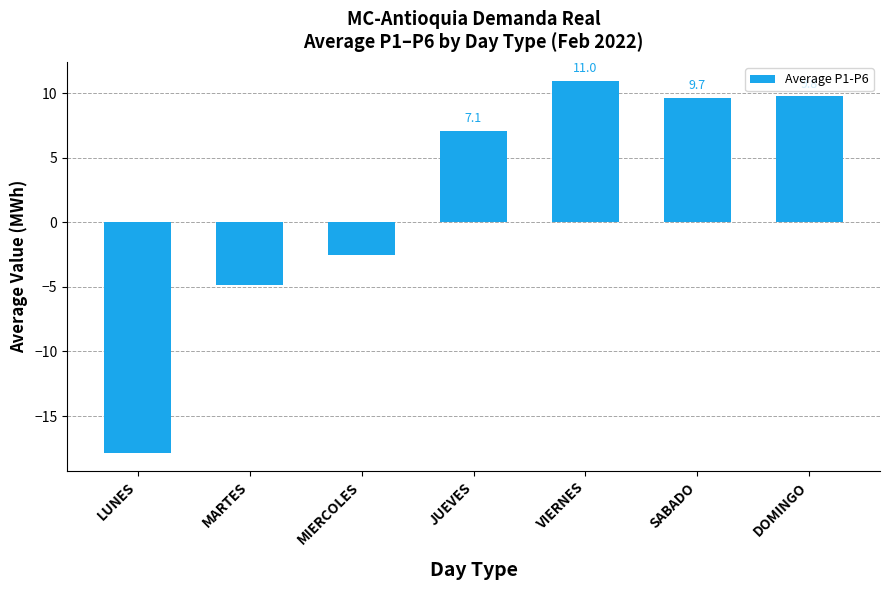

List the labels in order of value, largest first.

VIERNES, DOMINGO, SABADO, JUEVES, MIERCOLES, MARTES, LUNES